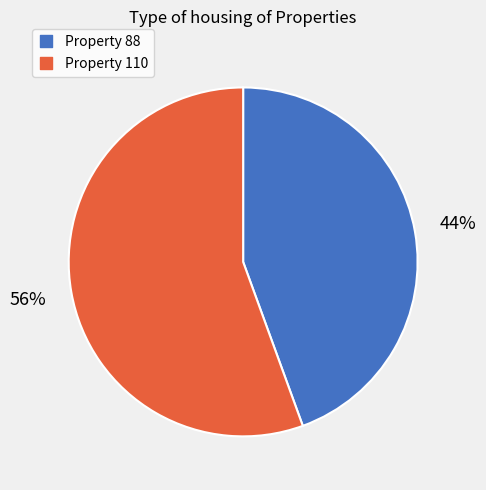

Is there any slice that represents more than half of the pie?

Yes